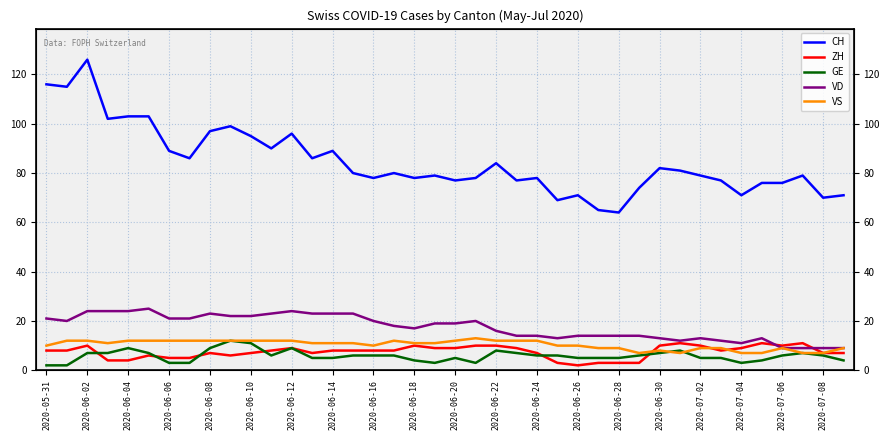

Count the VS values in the range 9 to 12.

32